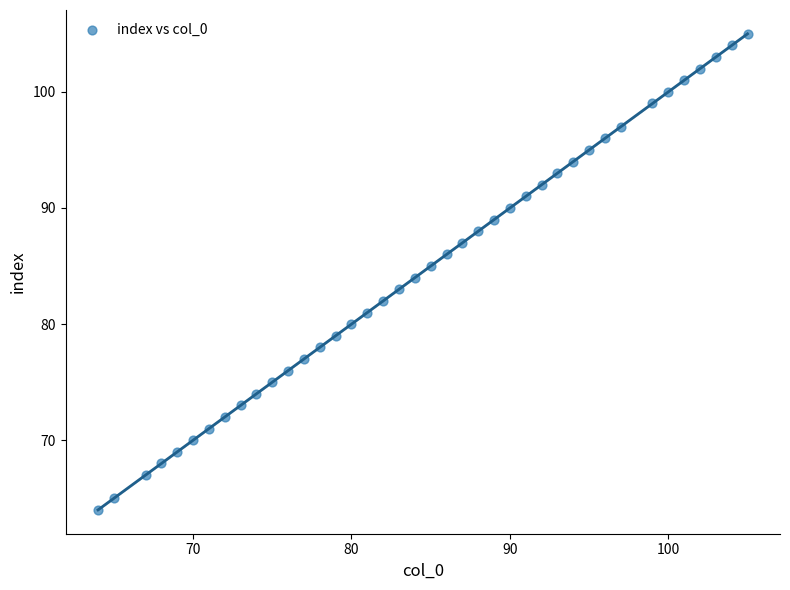

What is the range of X values (max minus min)?

41